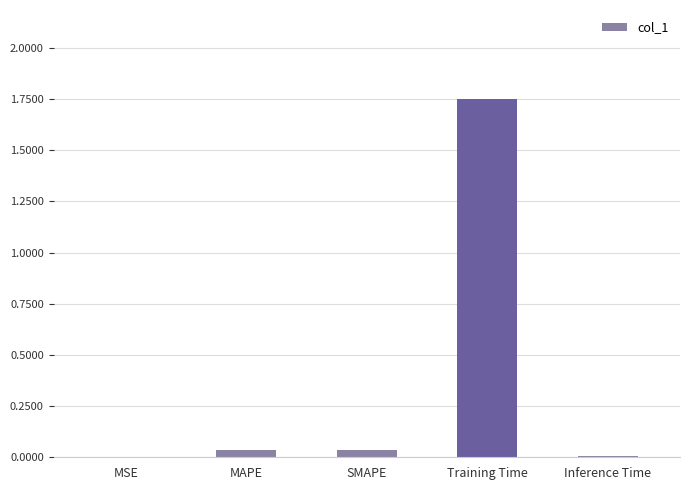

Which has a higher value, Training Time or MAPE?

Training Time